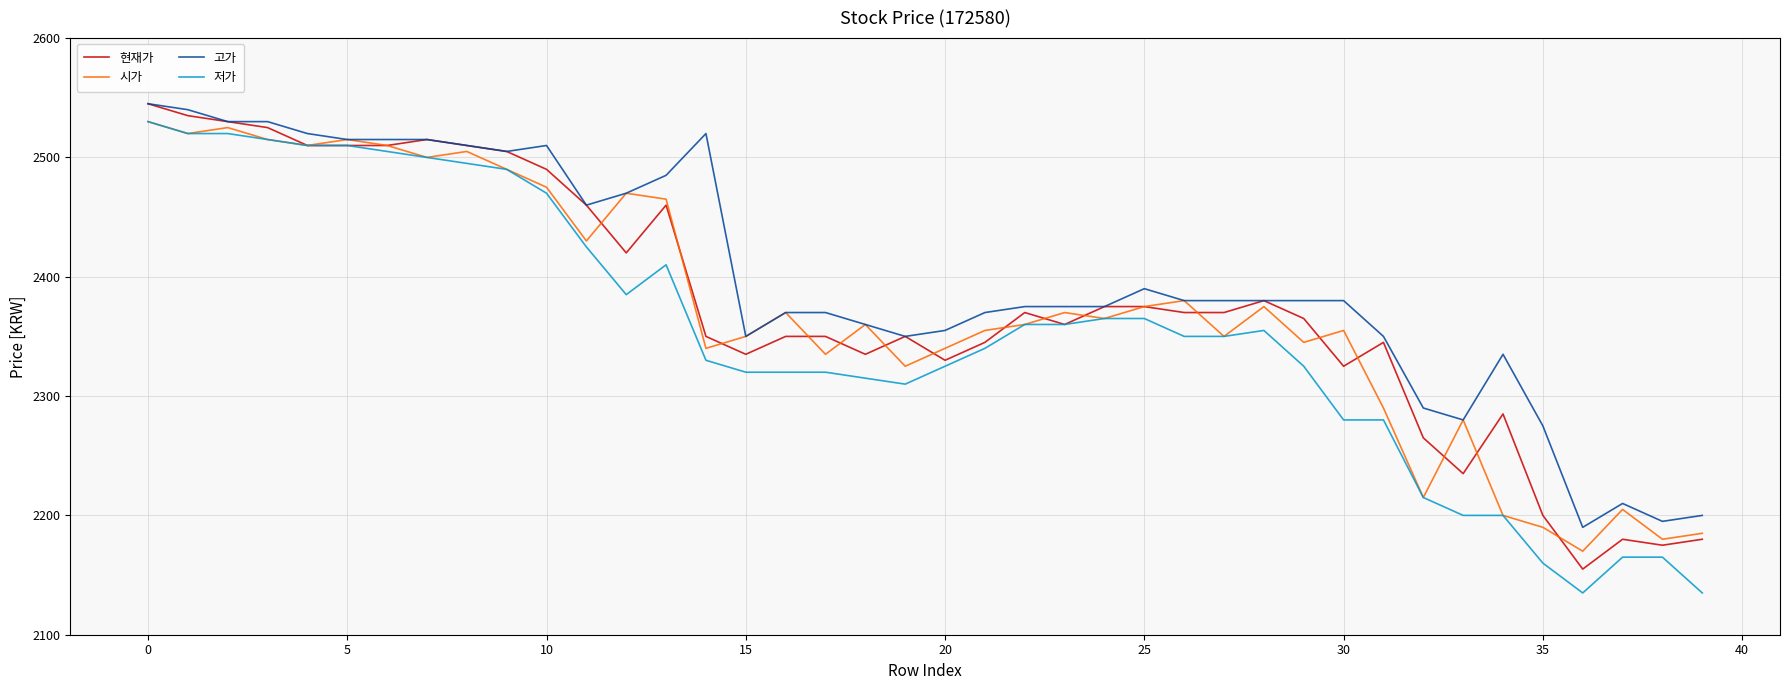

What is the difference between the maximum and second lowest values in the 시가 series?

350